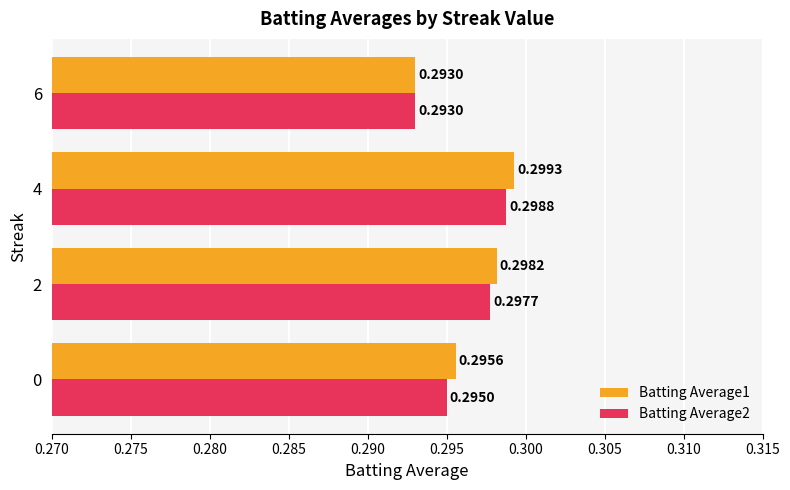

At how many categories does at least one series exceed 0?

4